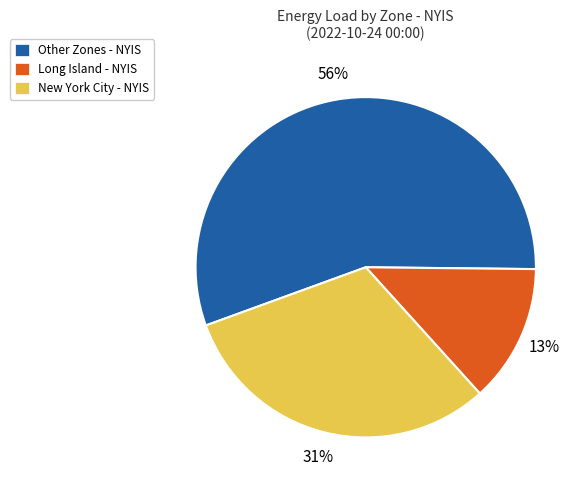

What is the ratio of the value at New York City - NYIS to the value at Long Island - NYIS?

2.4